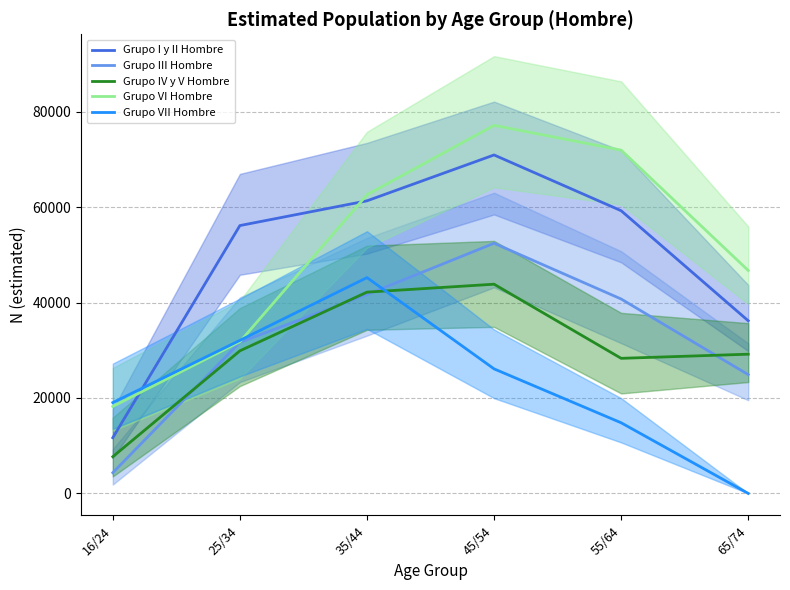

How many lines are shown in the chart?

5